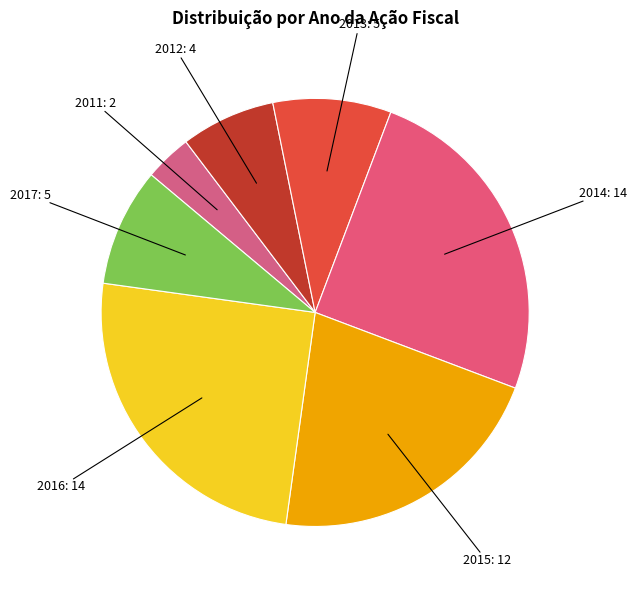

Combined, do 2011: 2 and 2017: 5 account for over 50%?

No